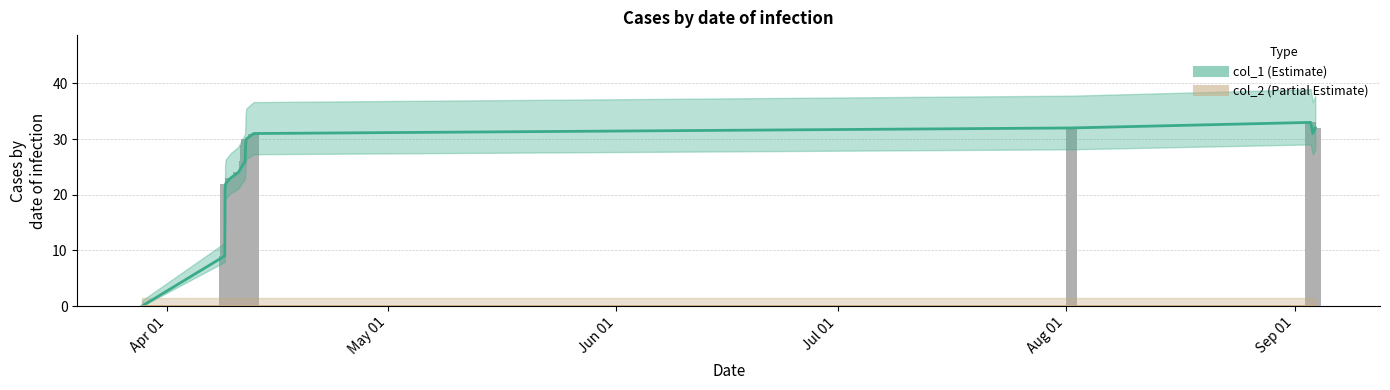

What is the change in value from 1564675620 to 1567508876?

-1